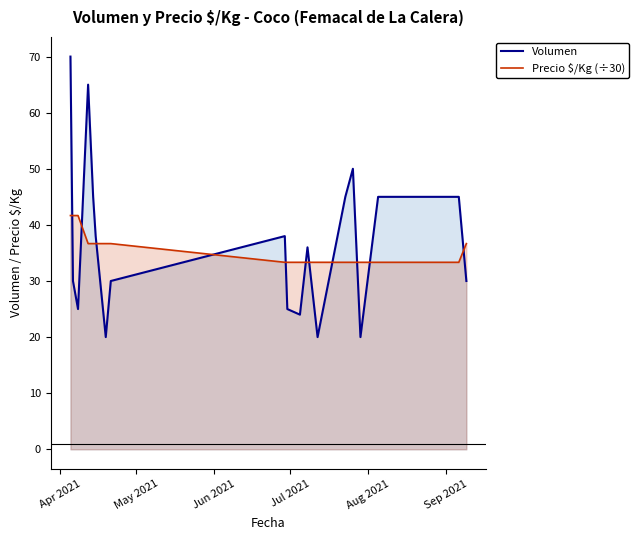

What is the lowest value of the Volumen series?

20.0